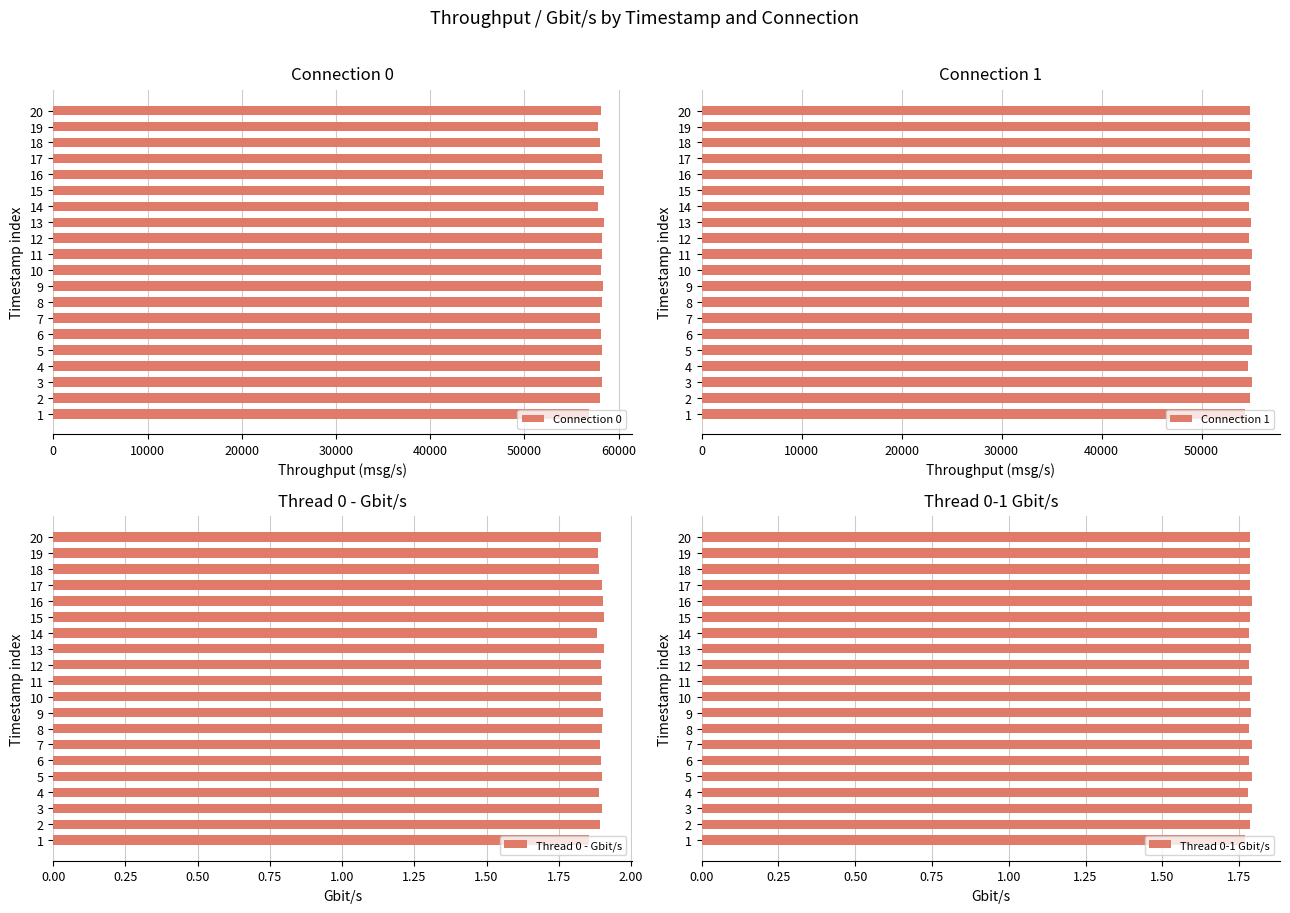

The value of Connection 0 at 16 is 58386.0. True or false?

True